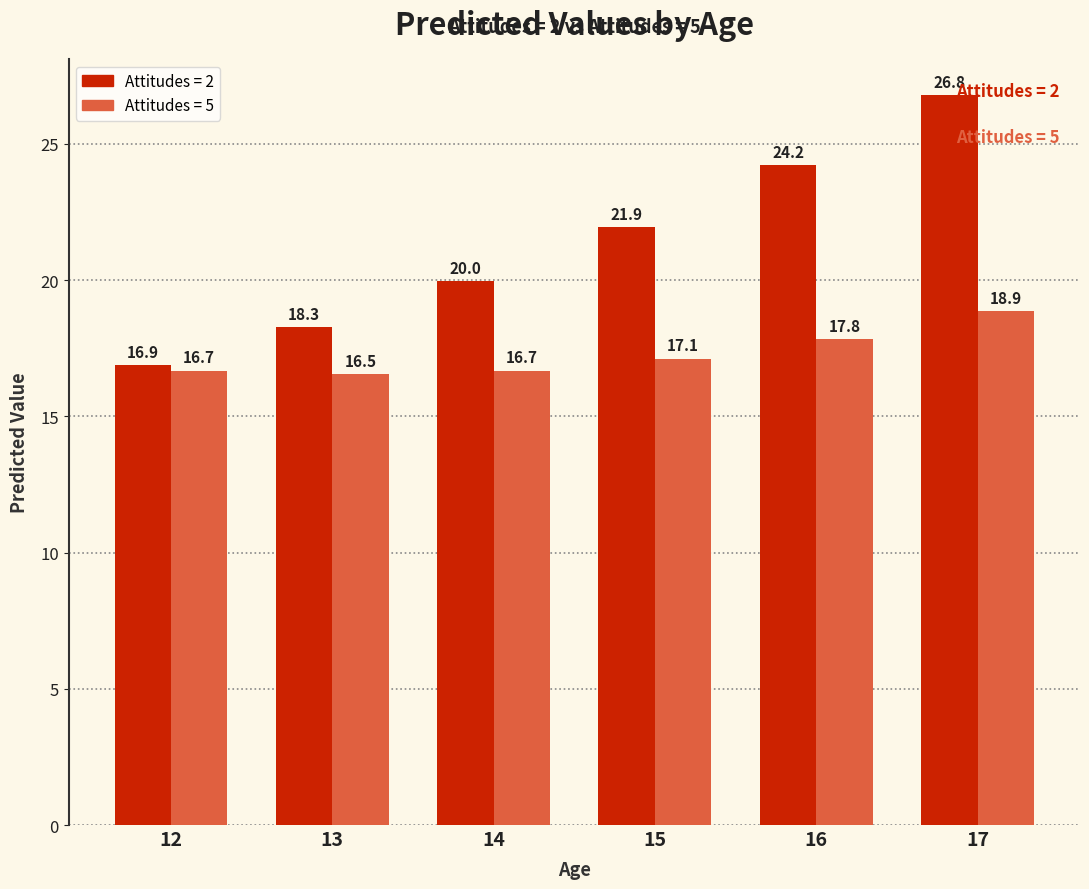

Reading left to right, what are all the values shown in this chart?

Attitudes = 2: 12=16.9	13=18.3	14=20.0	15=21.9	16=24.2	17=26.8
Attitudes = 5: 12=16.7	13=16.5	14=16.7	15=17.1	16=17.8	17=18.9